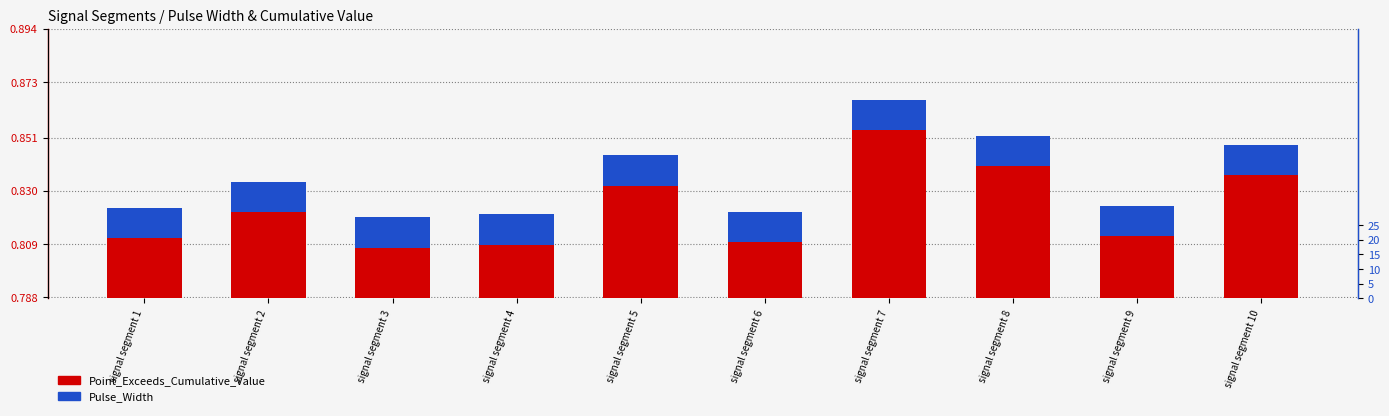

Which category has the highest value in the Point_Exceeds_Cumulative_Value series?

signal segment 7